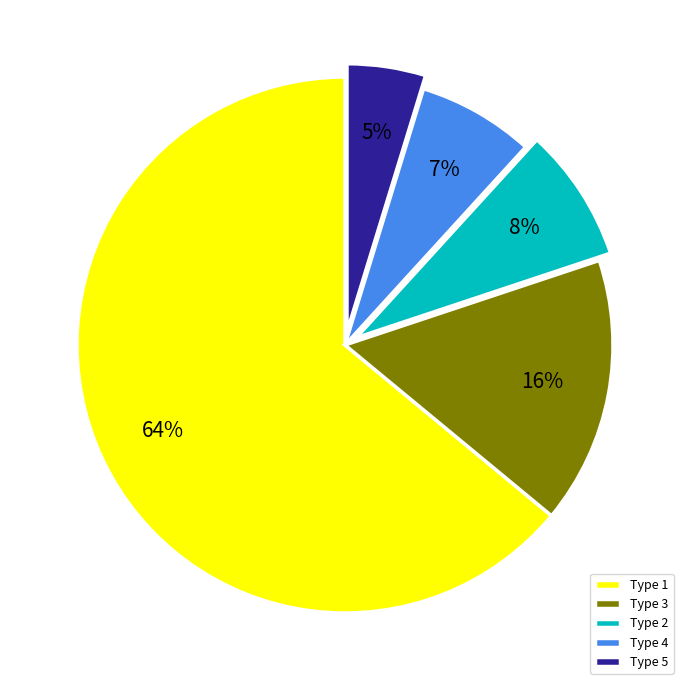

Do Type 5 and Type 2 together represent more than half of the pie?

No